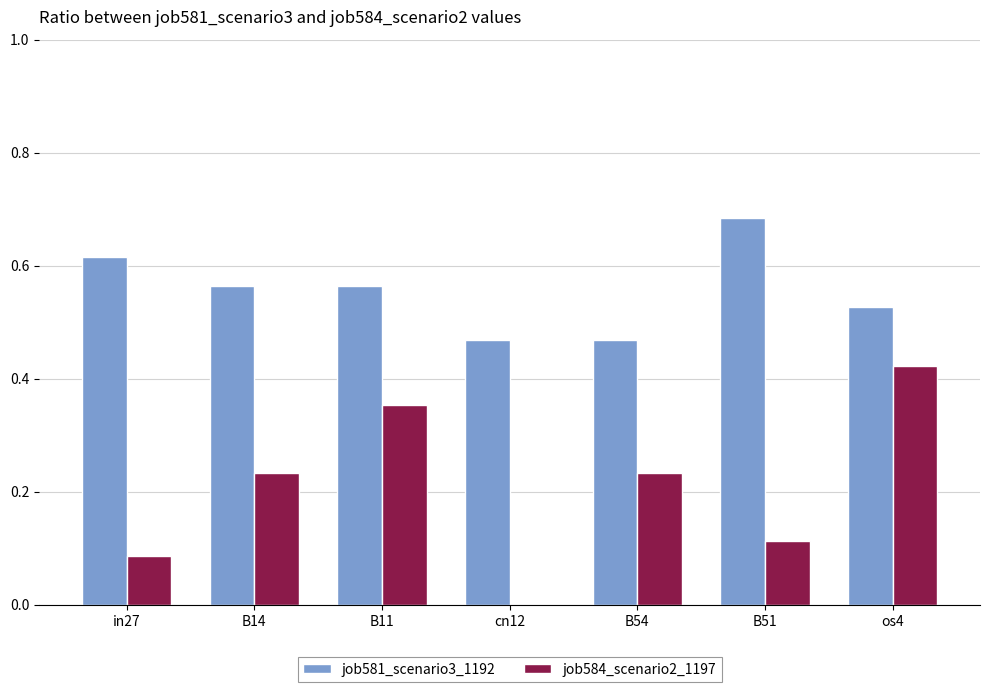

Is it true that job581_scenario3_1192 equals 0.3 at os4?

False